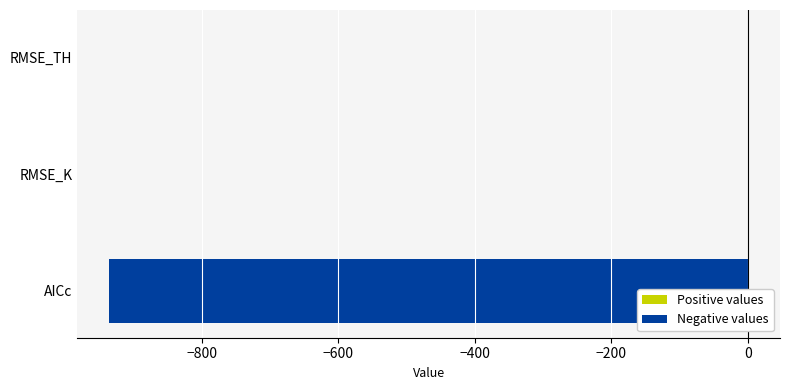

What is the approximate value at AICc?

-936.0